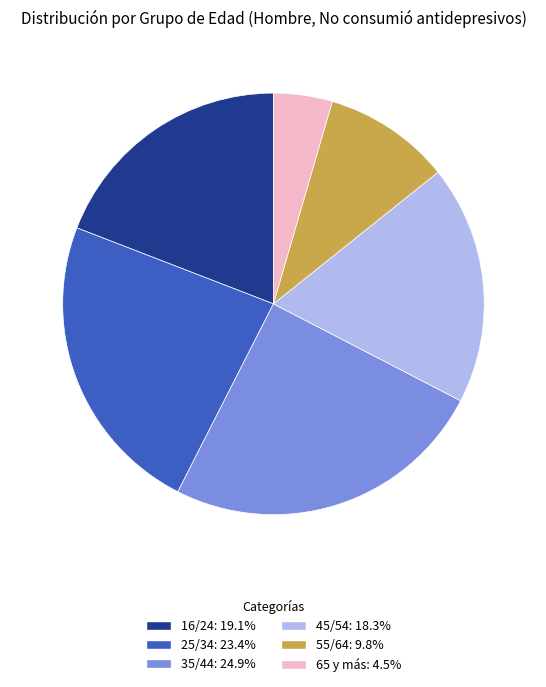

Which slice is the smallest?

65 y más